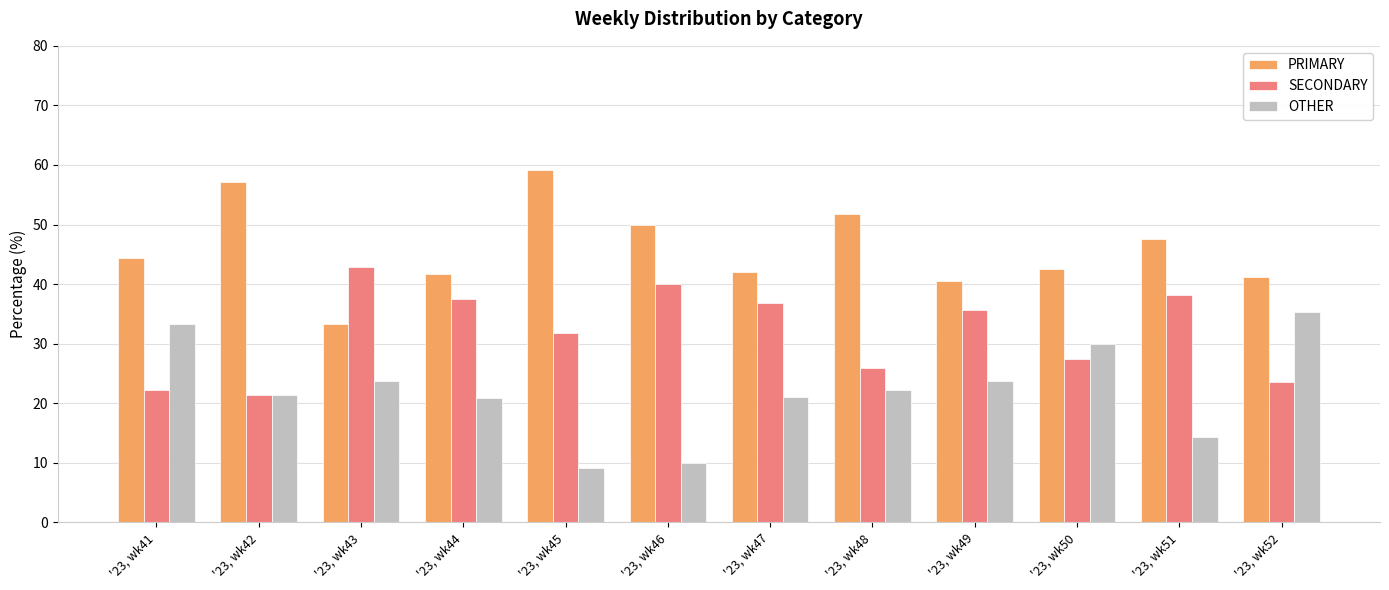

What are all the series names shown in the legend?

PRIMARY, SECONDARY, OTHER